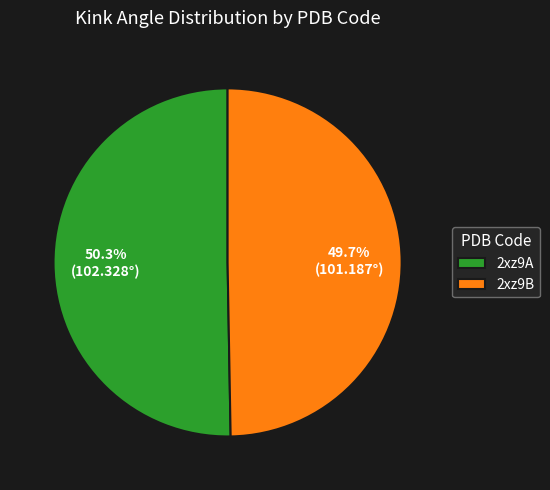

What percentage is the 2xz9B slice, to the nearest percent?

50%